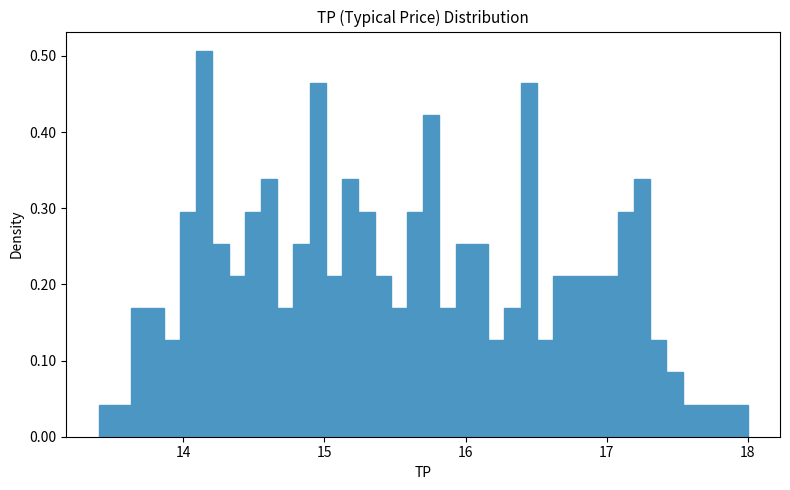

Around what value on the x-axis is the tallest bar? Give the approximate position of its centre, as read against the axis.

14.1